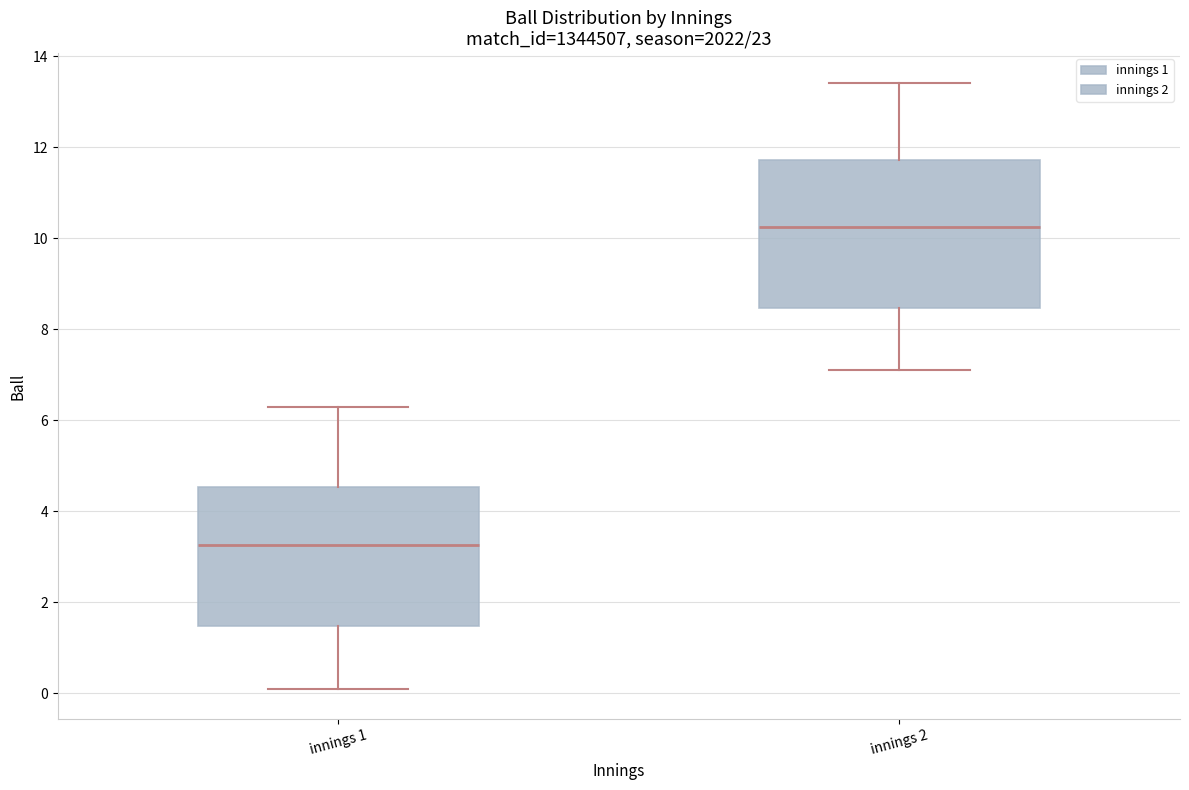

Reading left to right, transcribe this box plot: for each box, give where its median line is, the range the box spans, and where its two whiskers end, as read against the y-axis. The values are not printed on the chart, so give them approximately, as read against the axis.

innings 1: median 3.2, box 1.4 to 4.6, whiskers 0.2 to 6.4
innings 2: median 10.2, box 8.4 to 11.8, whiskers 7.2 to 13.4